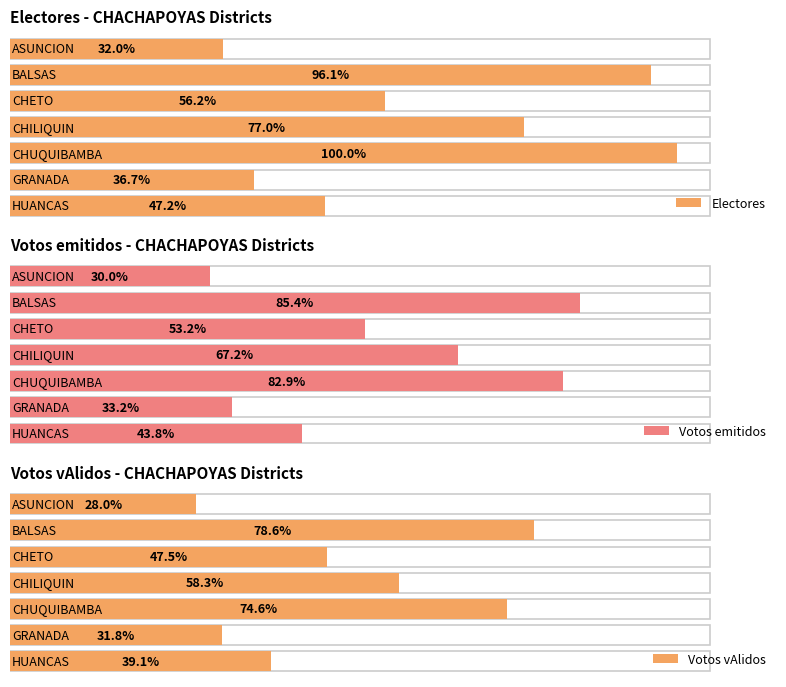

Rank the series by their maximum value, from highest to lowest.

Electores, Votos emitidos, Votos vAlidos